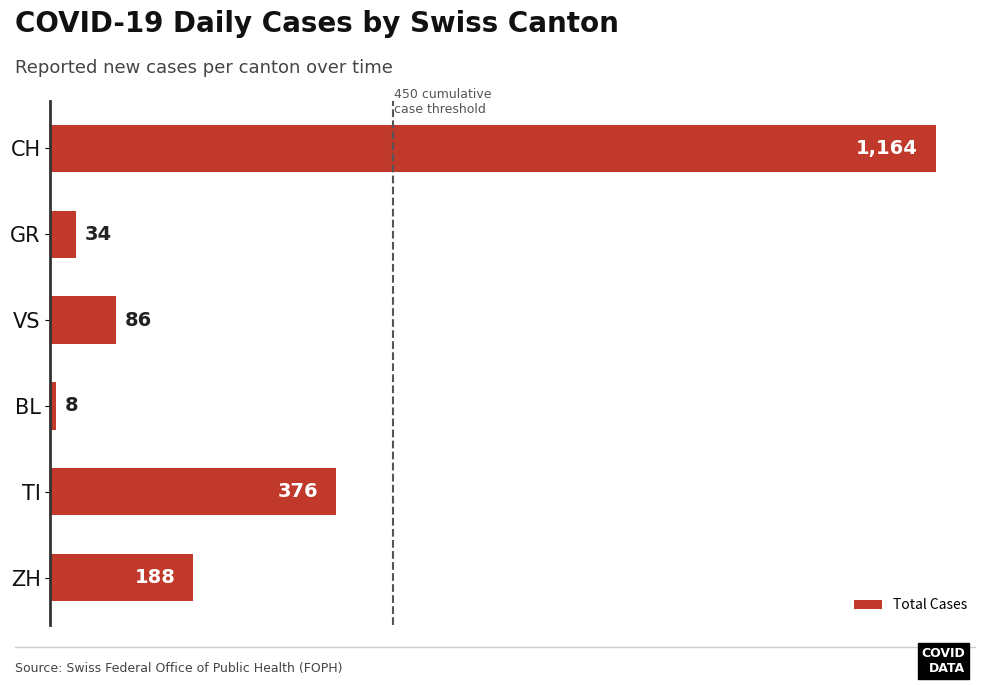

Is it true that the value at CH is 1164?

True